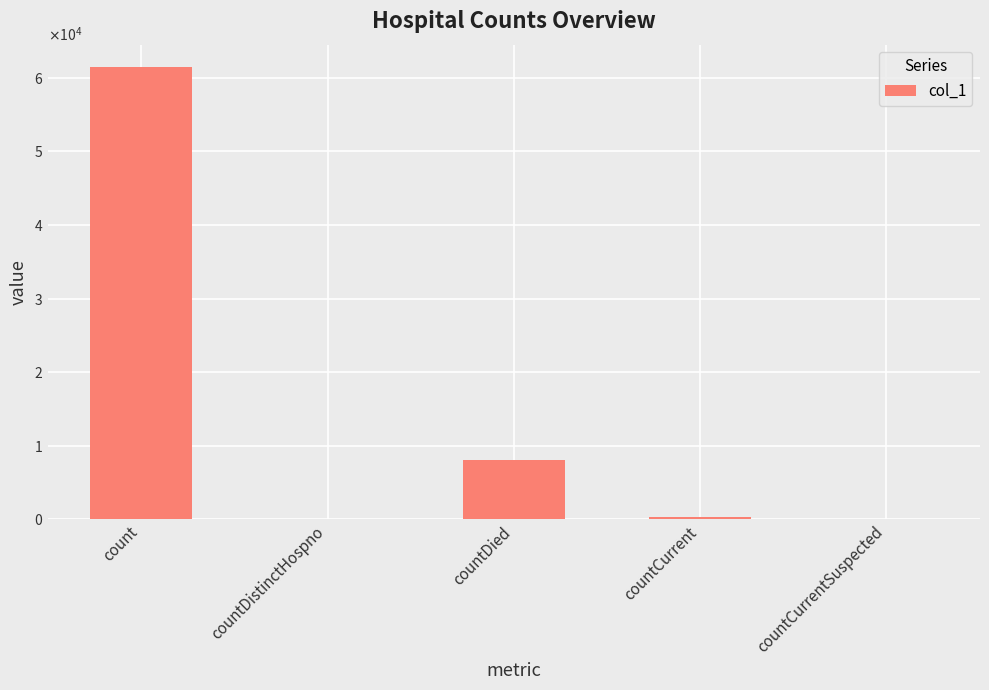

What is the change in value from countDied to countCurrentSuspected?

-8087